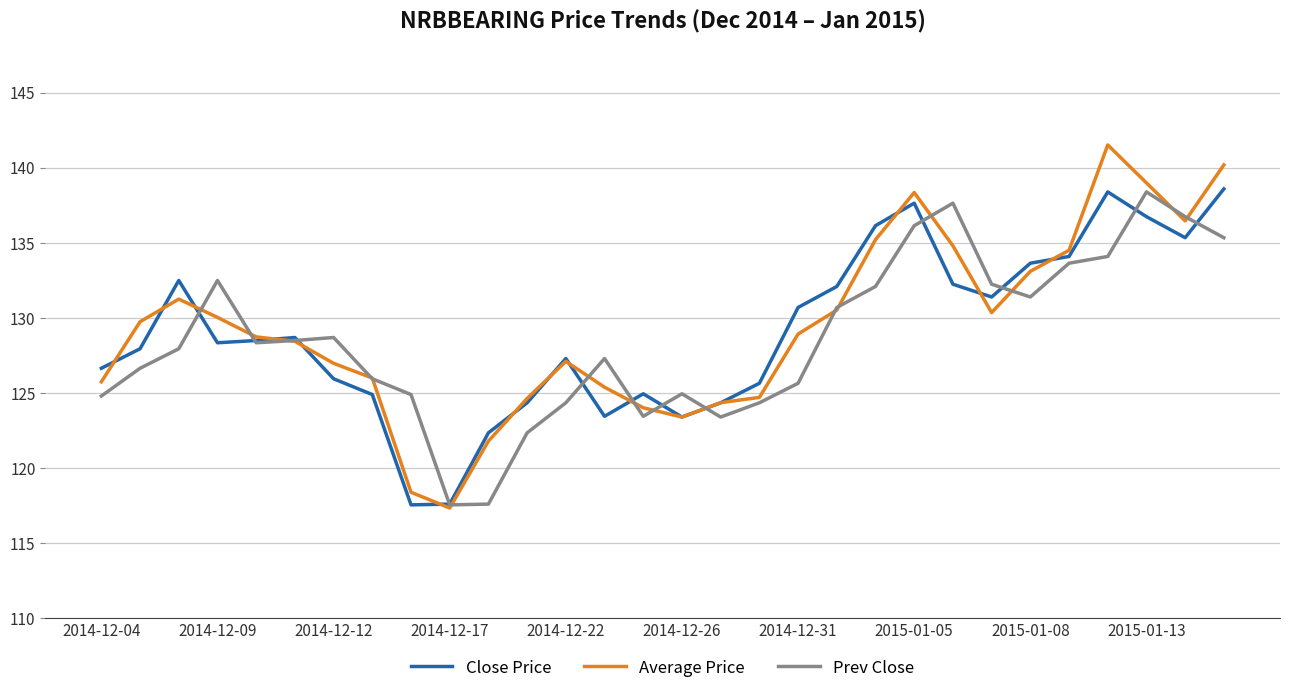

Which series has the largest range (max minus min)?

Average Price